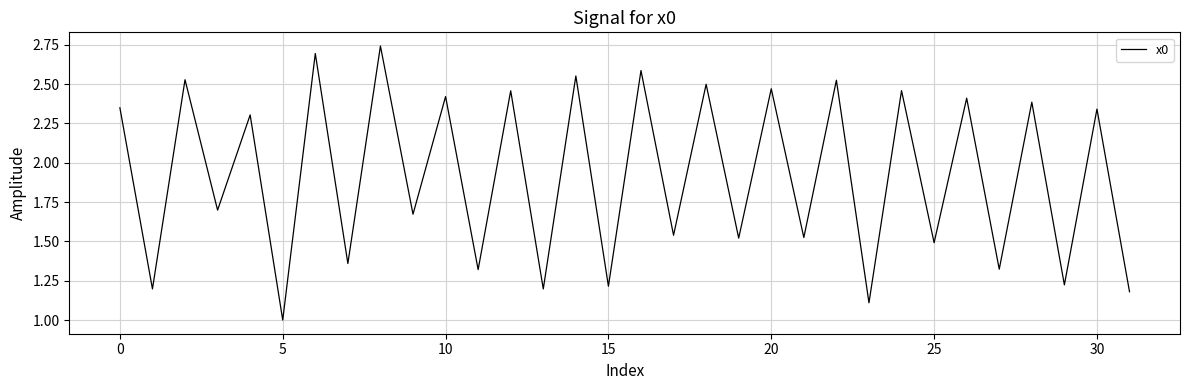

How many lines are shown in the chart?

1